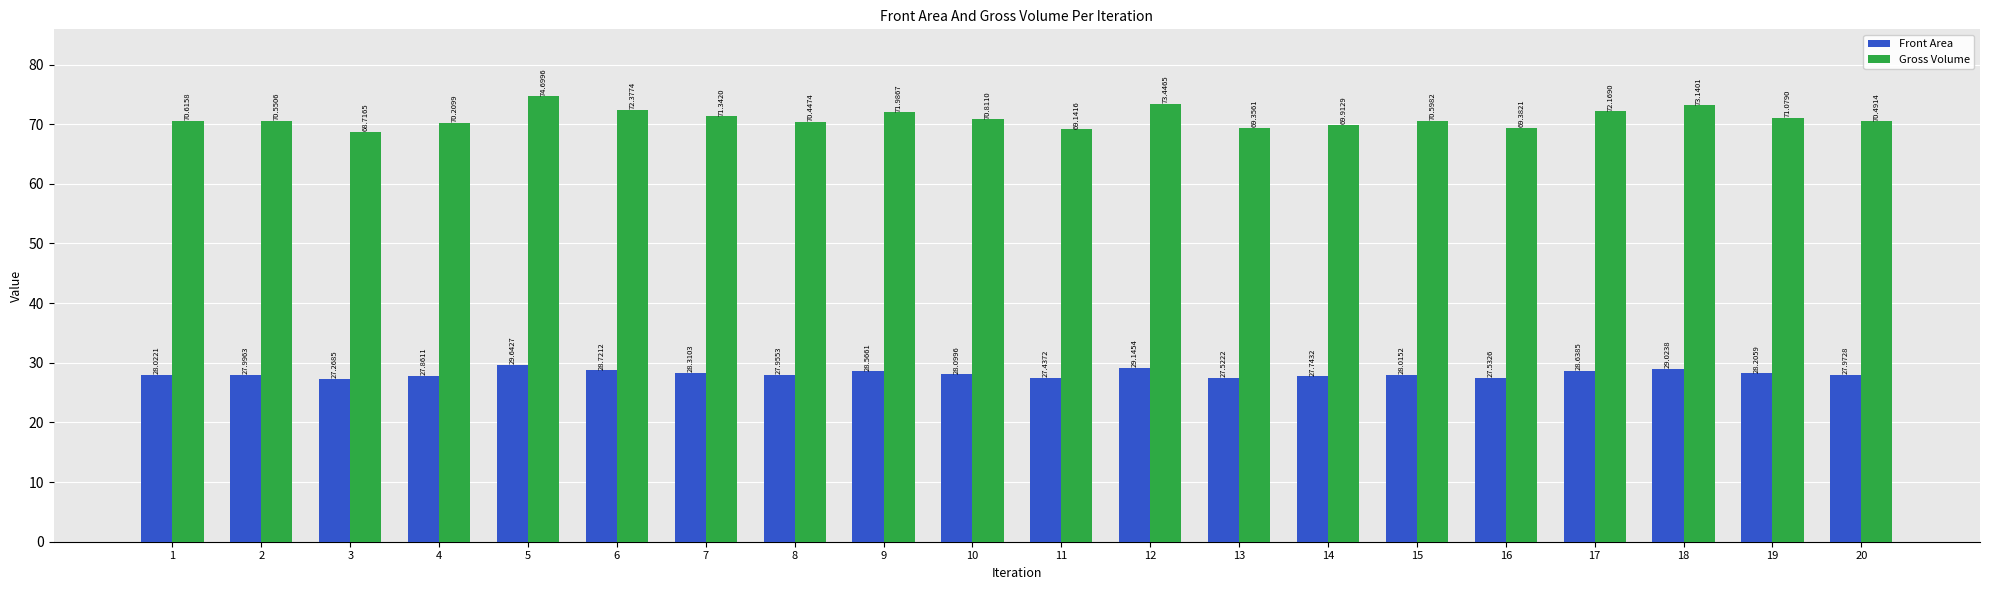

What is the difference between the Gross Volume values at 19 and 17?

1.1